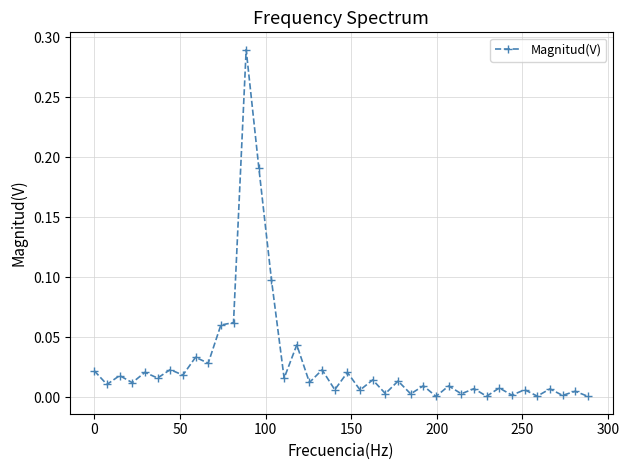

What is the sum of all values?

1.1